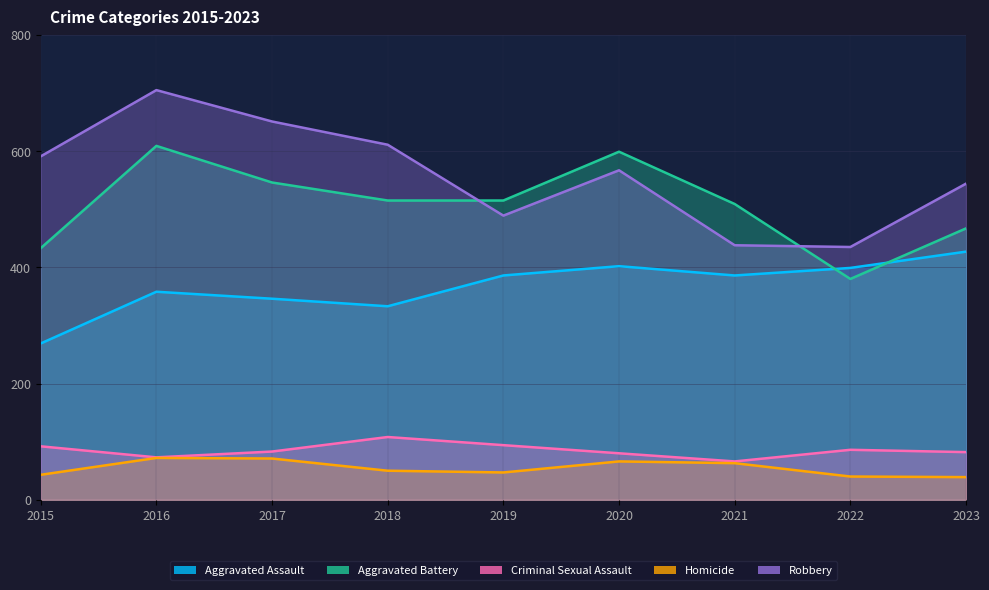

Reading left to right, list all the values displayed in this chart.

Aggravated Assault: 2015=269	2016=358	2017=346	2018=333	2019=386	2020=402	2021=386	2022=399	2023=427
Aggravated Battery: 2015=433	2016=609	2017=546	2018=515	2019=515	2020=599	2021=509	2022=380	2023=467
Criminal Sexual Assault: 2015=92	2016=73	2017=83	2018=108	2019=94	2020=80	2021=66	2022=86	2023=82
Homicide: 2015=43	2016=72	2017=71	2018=50	2019=47	2020=66	2021=63	2022=40	2023=39
Robbery: 2015=591	2016=705	2017=651	2018=611	2019=489	2020=567	2021=438	2022=435	2023=544